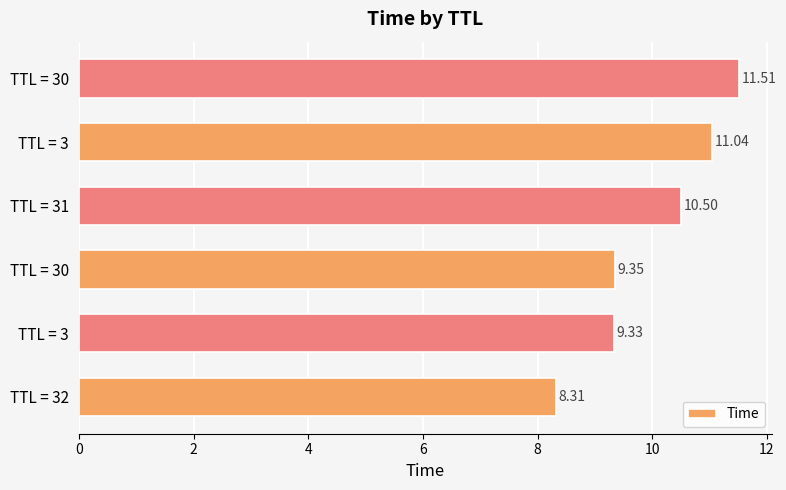

Are the bars horizontal?

Yes